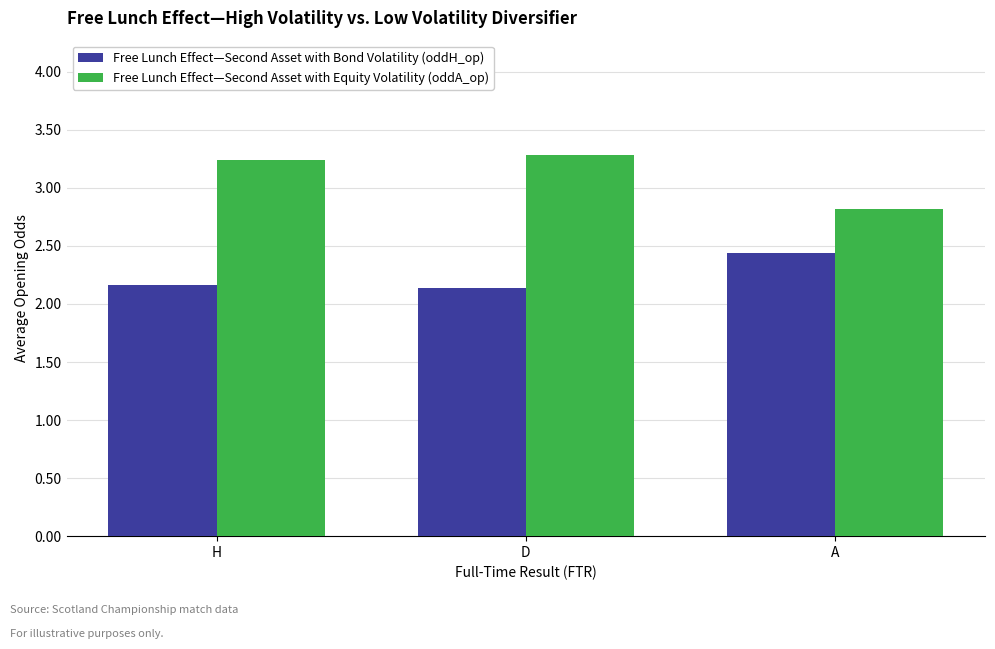

Between H and A, which series saw the biggest shift?

Free Lunch Effect—Second Asset with Equity Volatility (oddA_op)